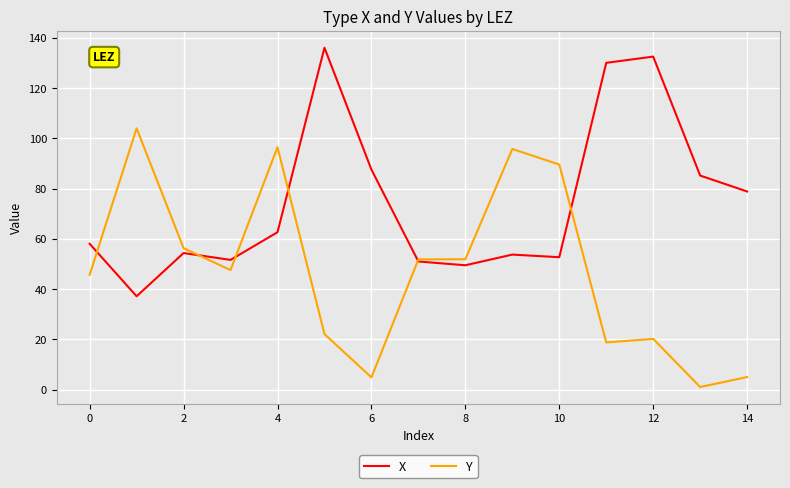

List the series in order of their peak value, highest first.

X, Y